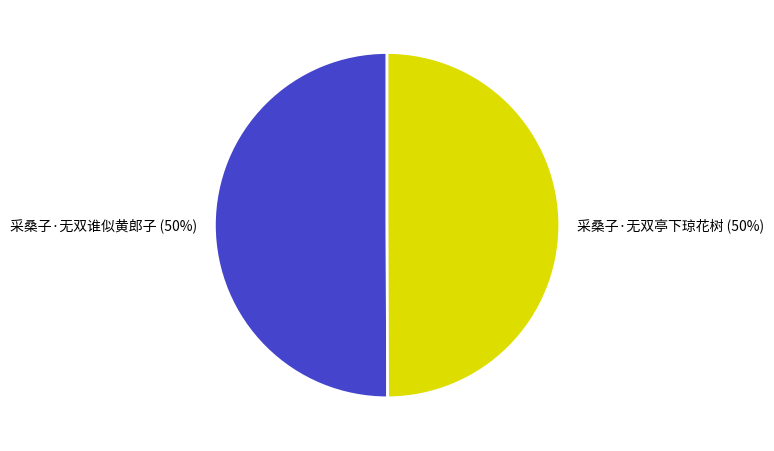

True or false: 采桑子·无双谁似黄郎子 accounts for 42% of the total.

False